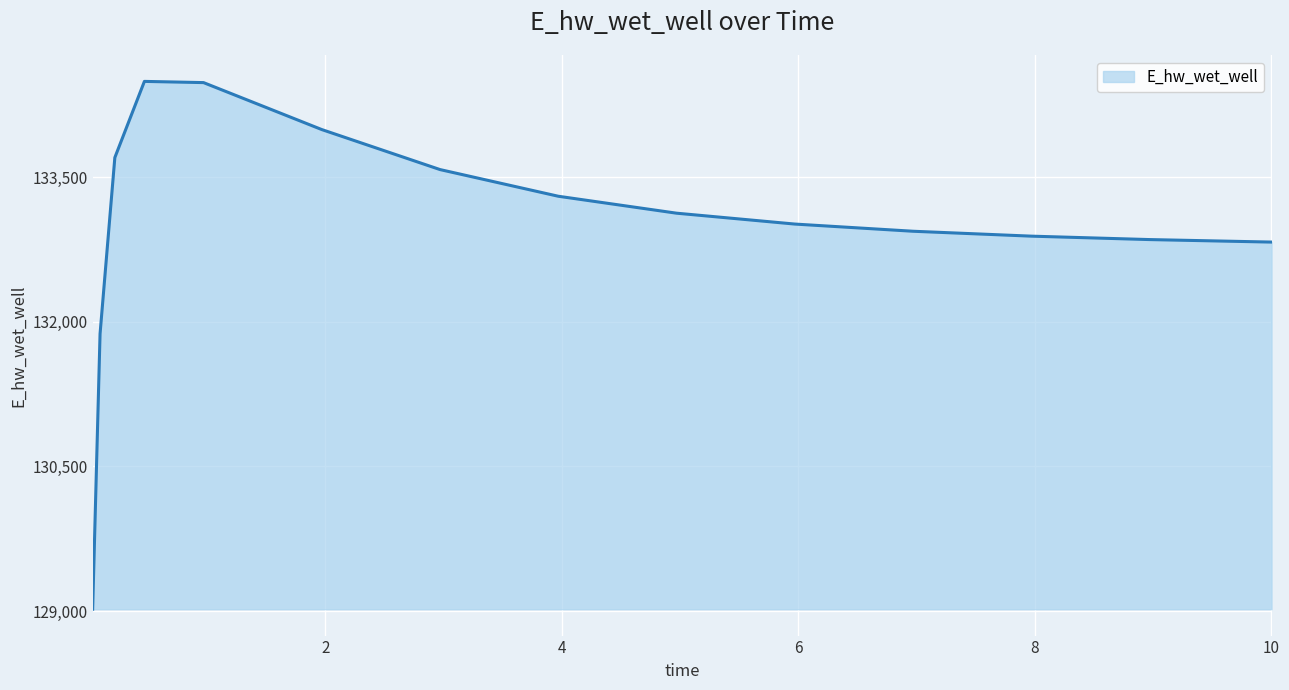

What is the difference between the maximum and minimum values?

5471.6